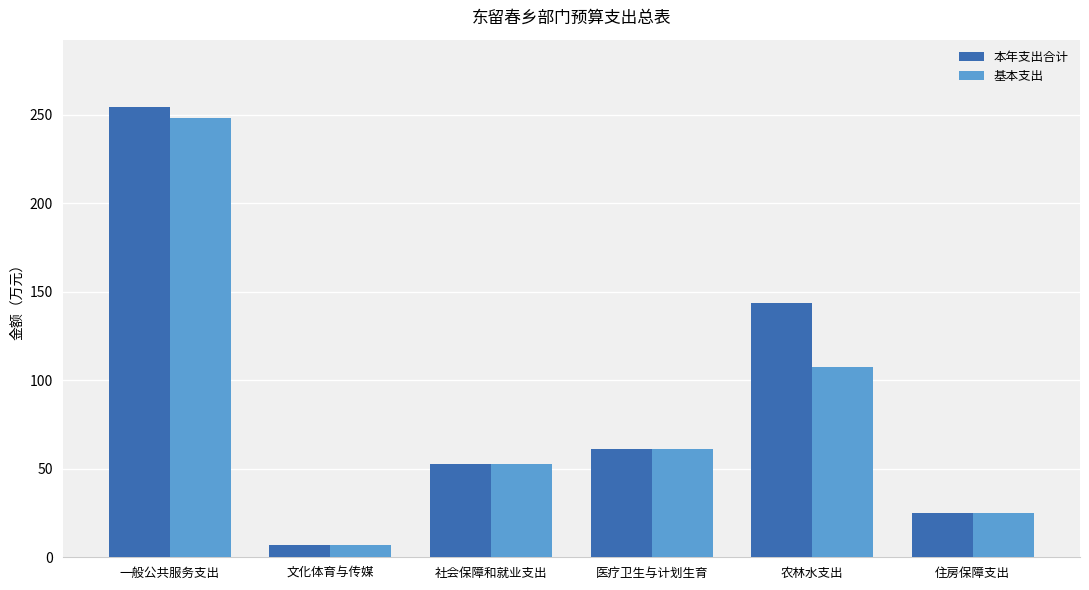

Which series has the widest spread of values?

本年支出合计